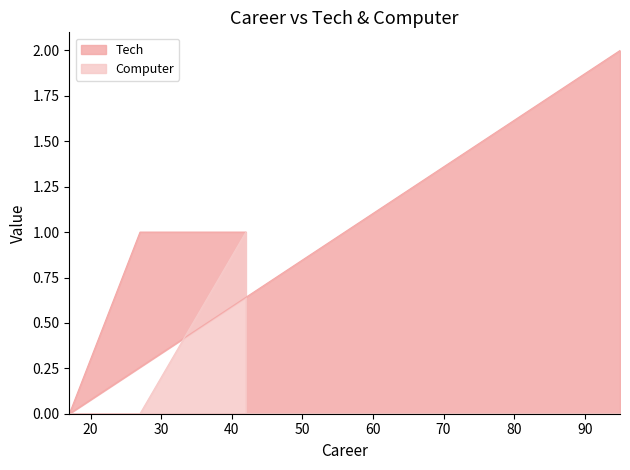

The Tech series shows 2 at 95. True or false?

True